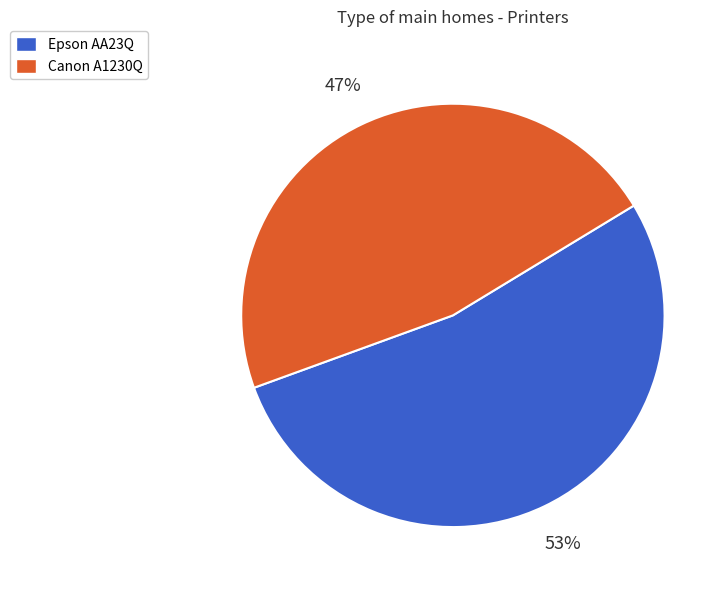

Between Canon A1230Q and Epson AA23Q, which is larger?

Epson AA23Q